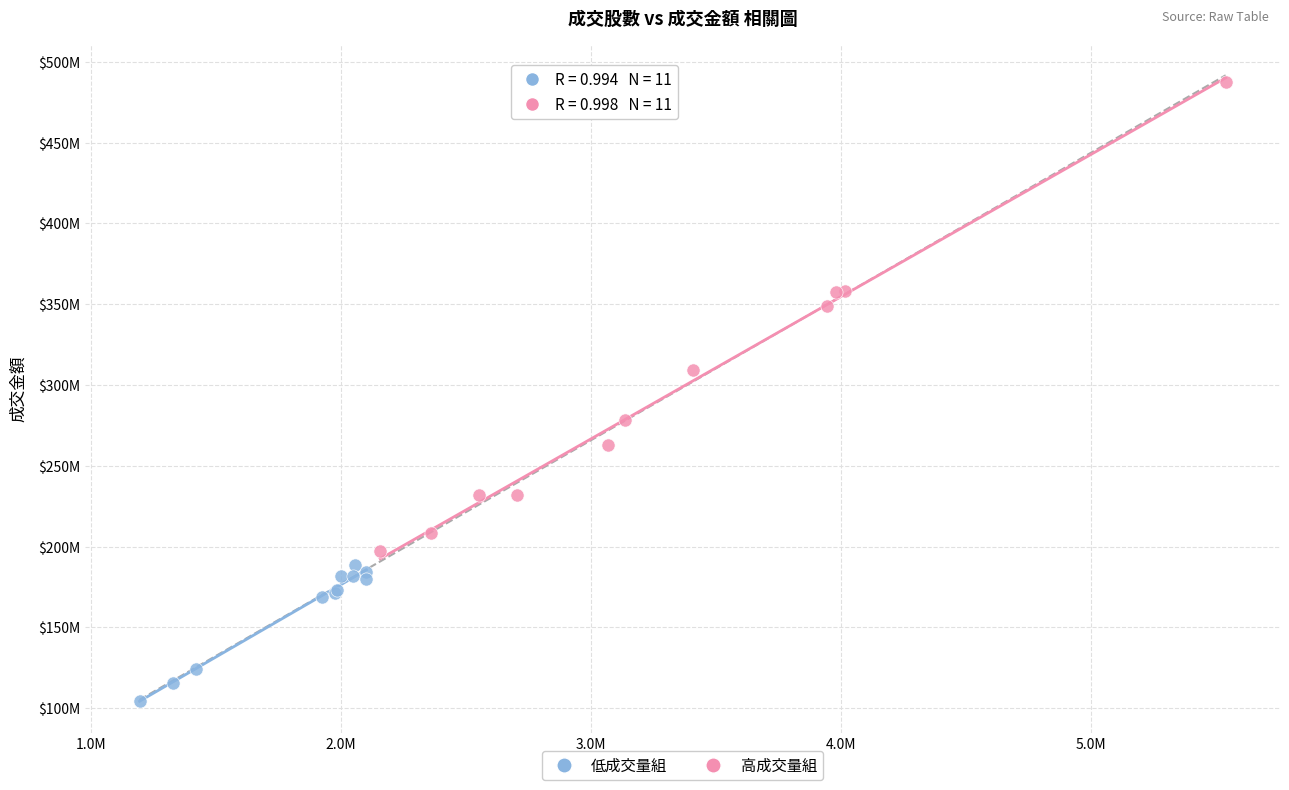

Which series reaches the maximum Y coordinate?

高成交量組